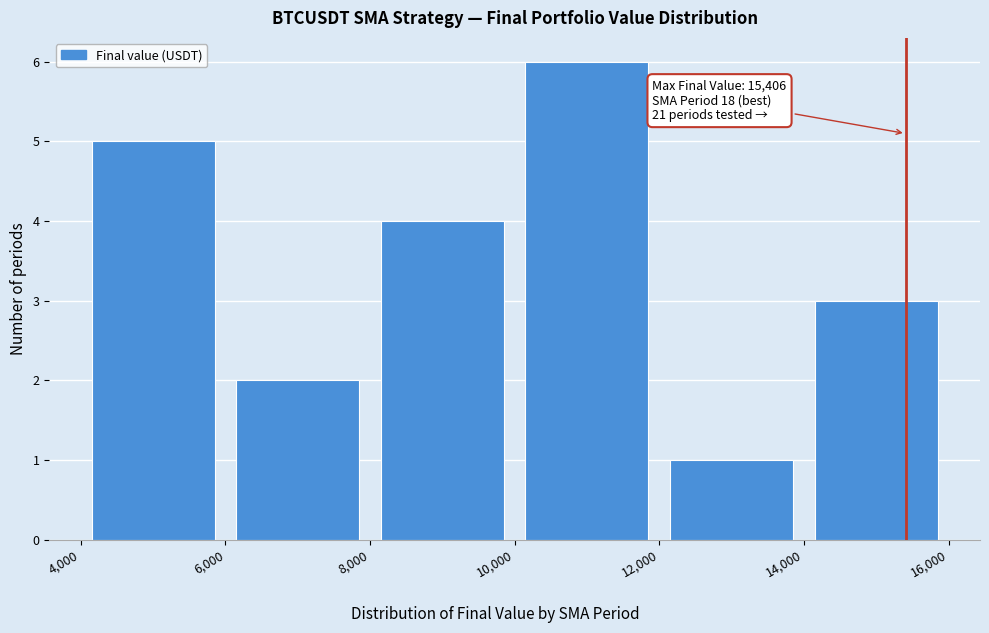

Over which range of the x-axis is the bar tallest?

10,000 to 12,000